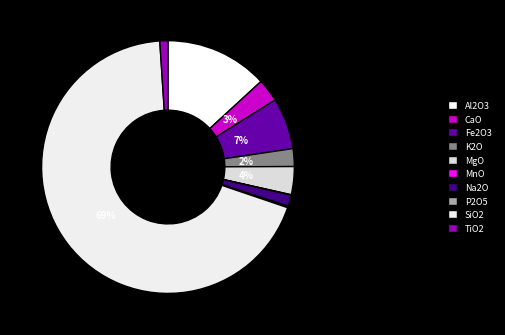

Between K2O and SiO2, which is larger?

SiO2